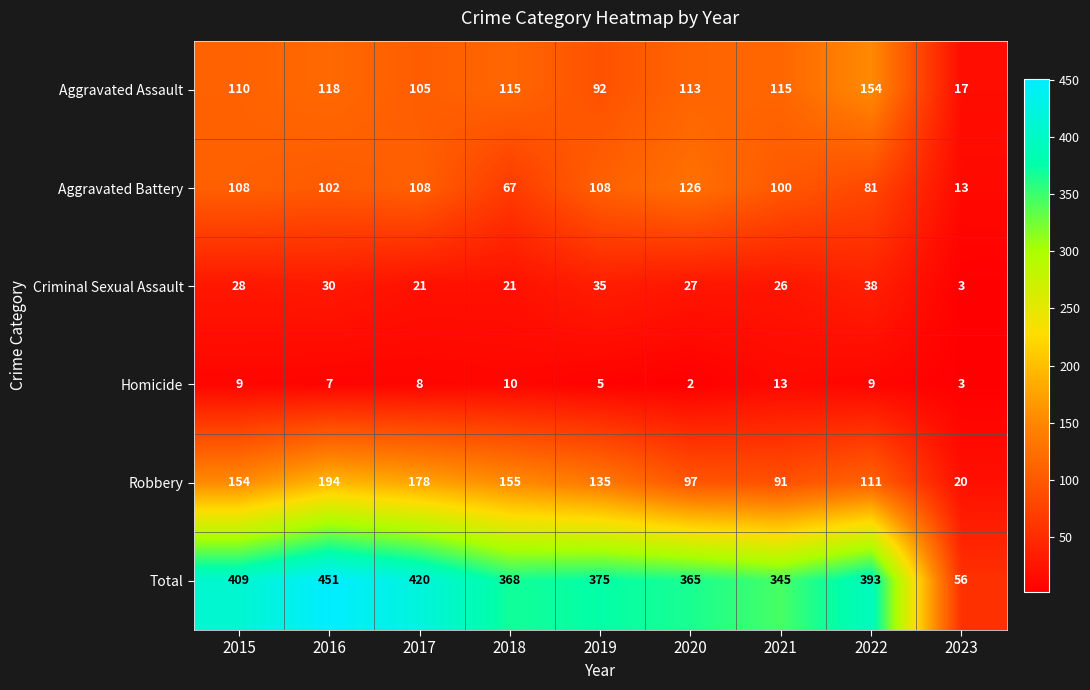

What is the sum of the Robbery values at 2016 and 2015?

348